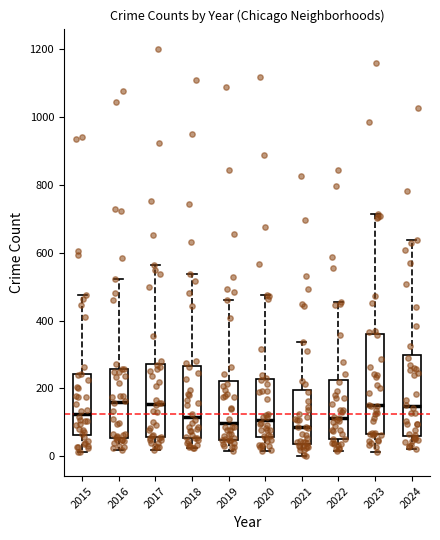

Where is the lower edge of the box at x = 2019 on the y-axis? The values are not printed on the chart, so give them approximately, as read against the axis.

40